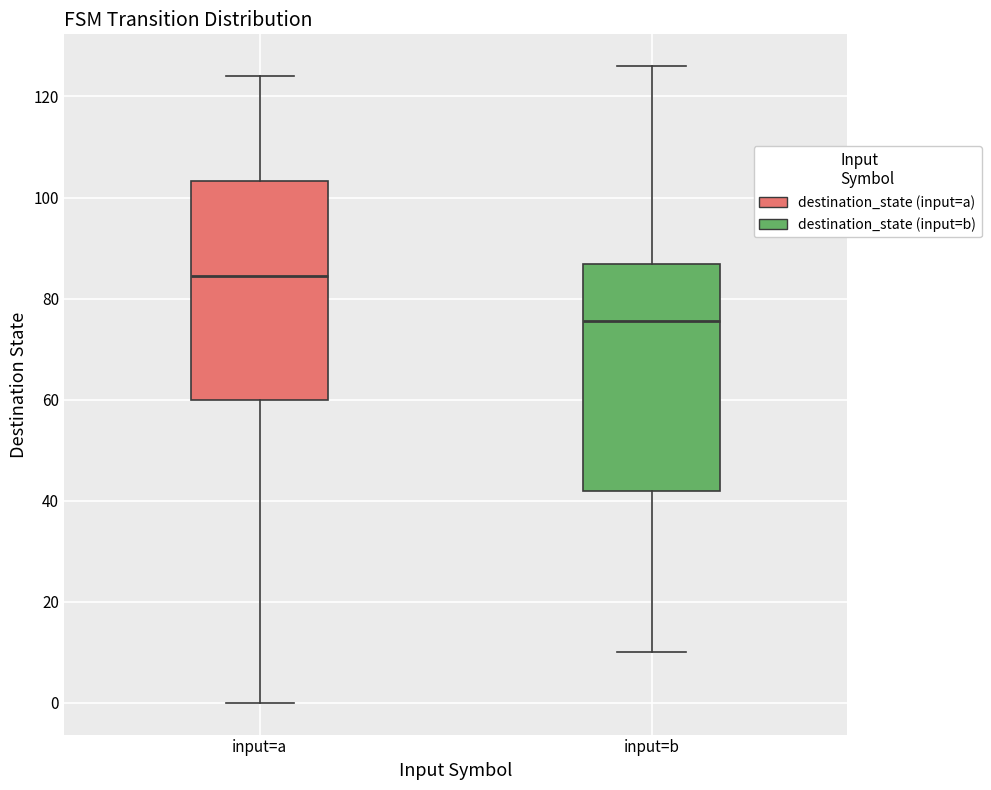

Which box's median line is the highest?

input=a